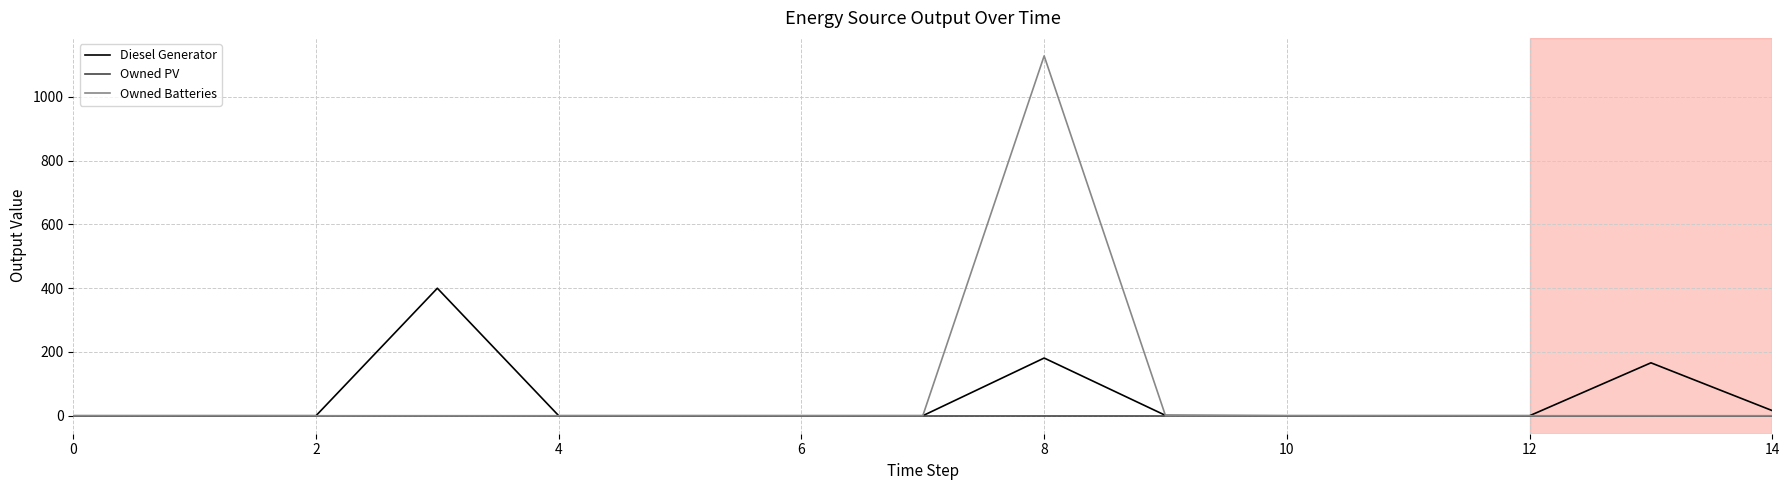

Which series has the widest spread of values?

Owned Batteries